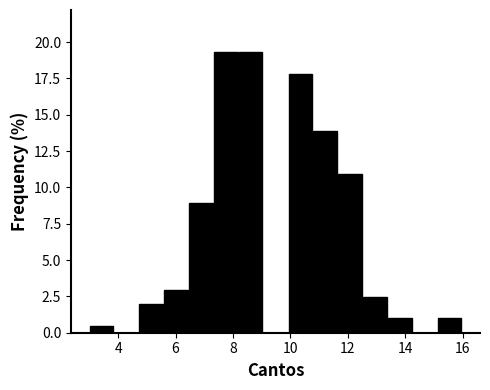

What is the height of the bar covering 10.8 to 11.6 on the x-axis? Neither the bar edges nor the heights are printed on the chart, so give them approximately, as read against the axes.

14.0